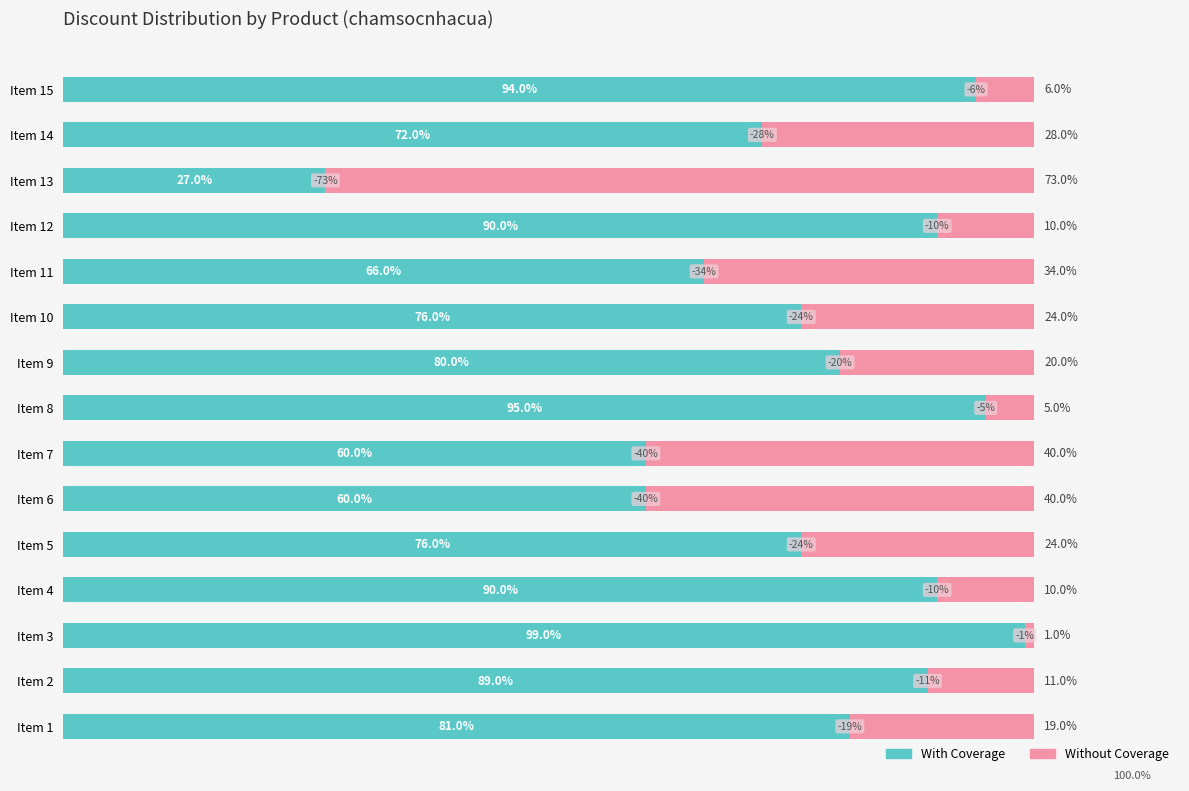

At which label does With Coverage reach its minimum?

Item 13